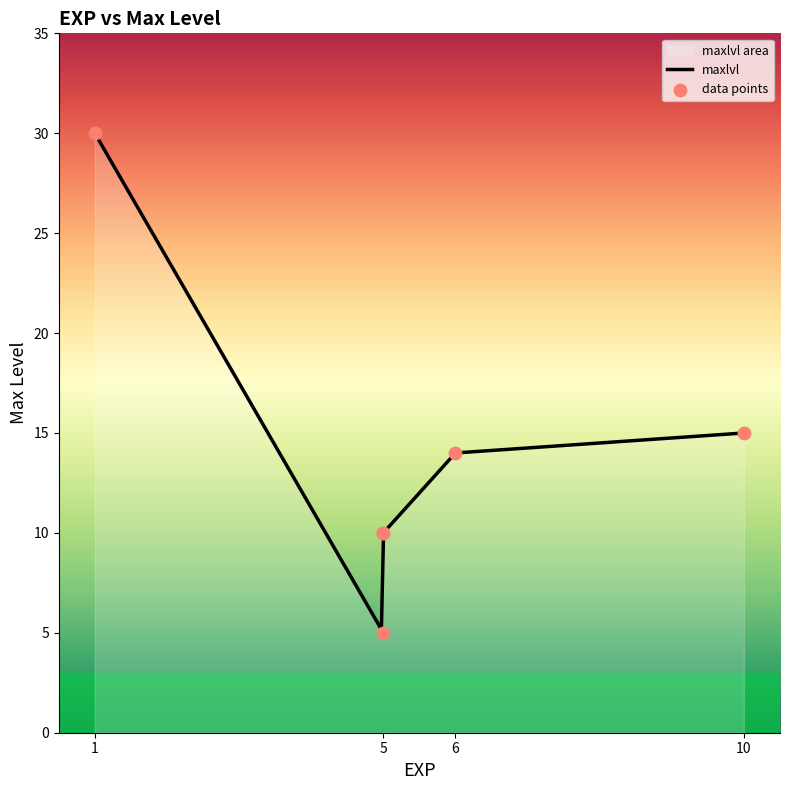

What is the minimum value for maxlvl?

5.2